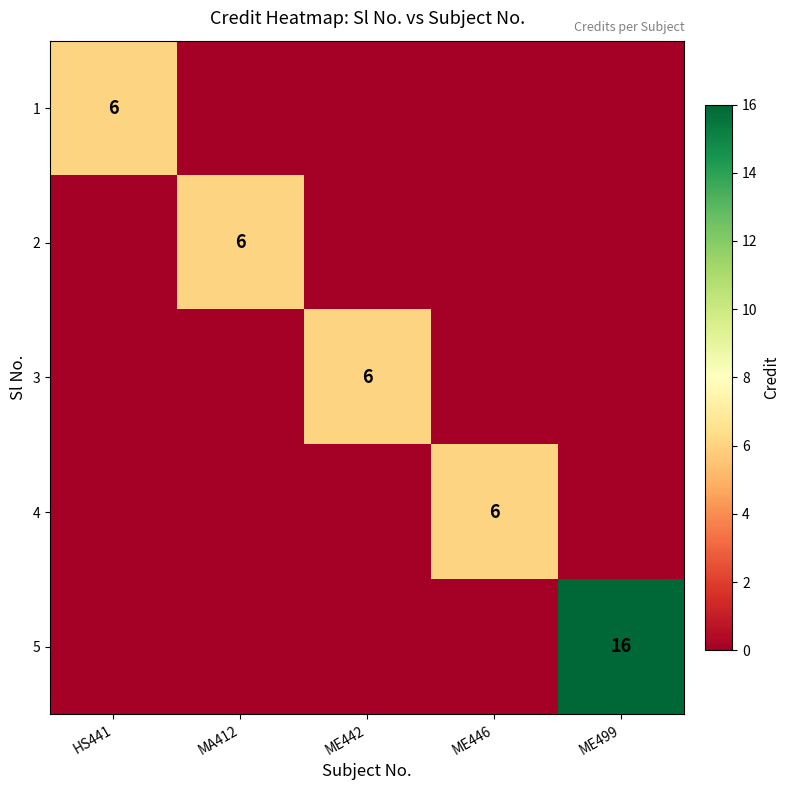

What is the spread (max minus min) of values at ME442?

6